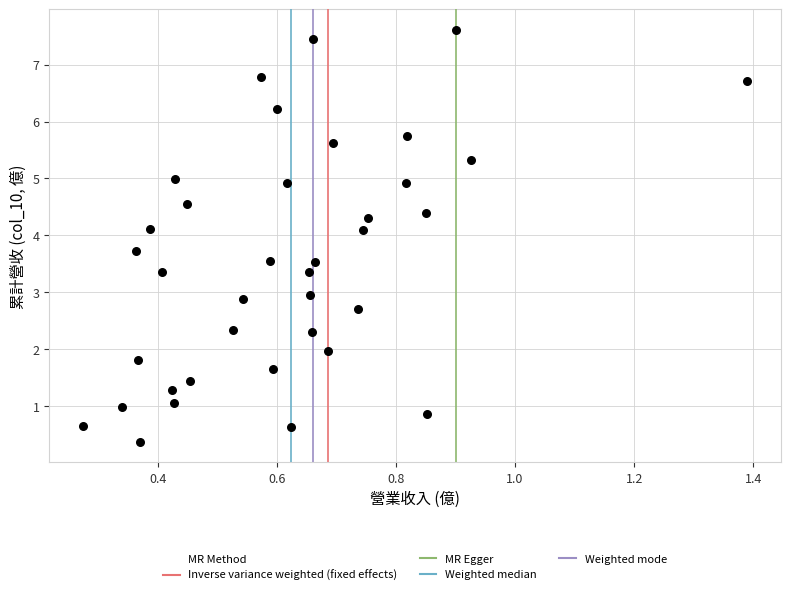

What is the range of Y values (max minus min)?

7.2